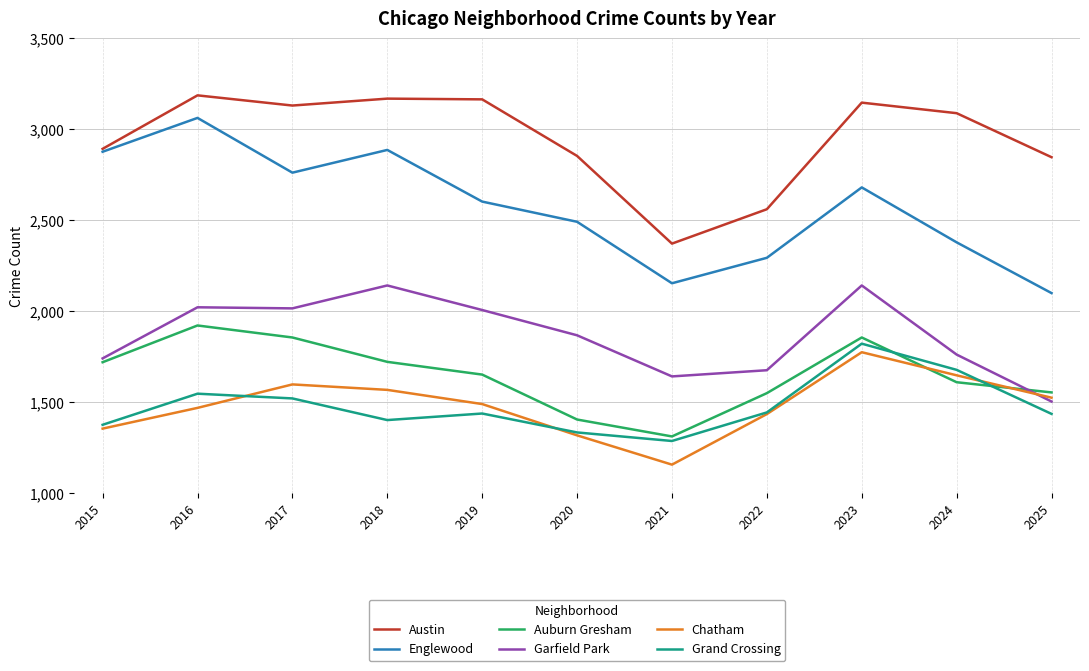

Does the chart display data point markers on the line(s)?

No